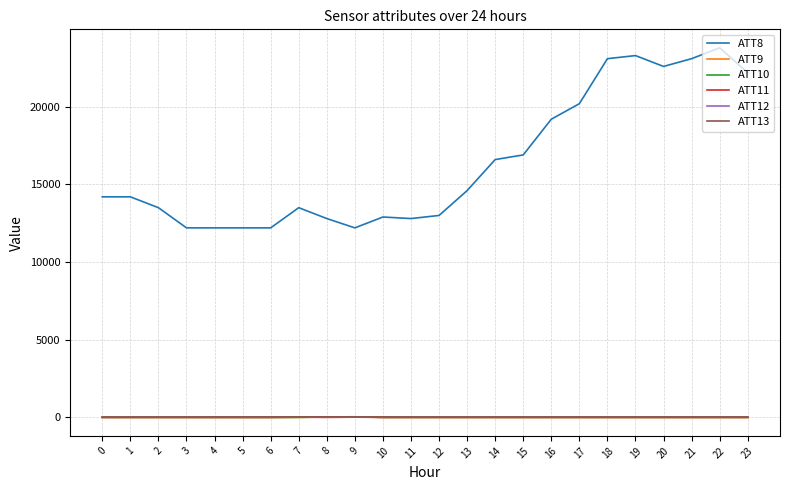

True or false: ATT10 has a value of -10.0 at 20.

True